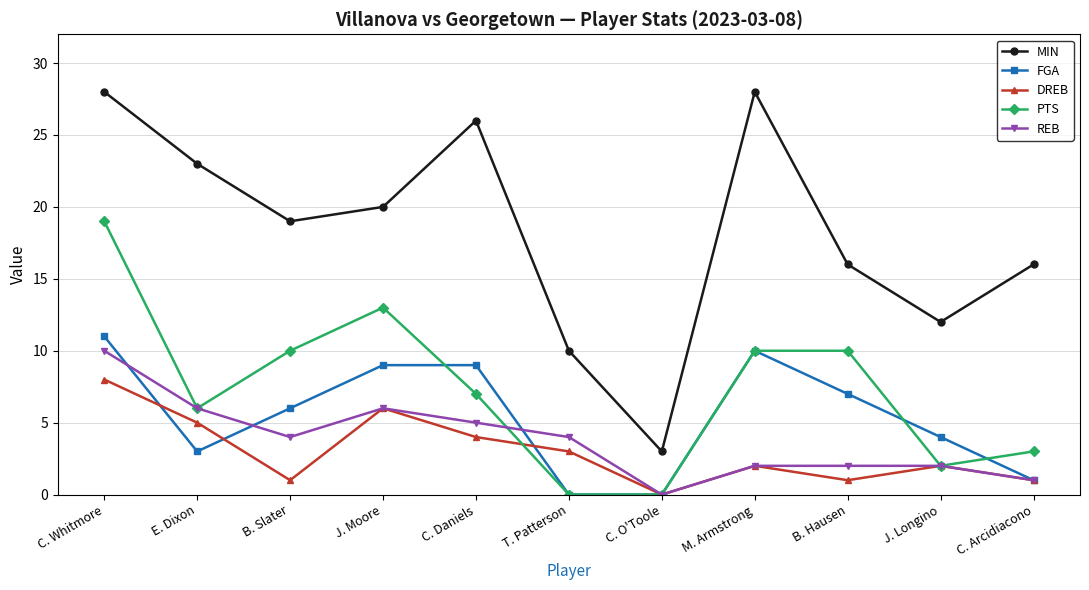

What is the sum of all MIN values?

201